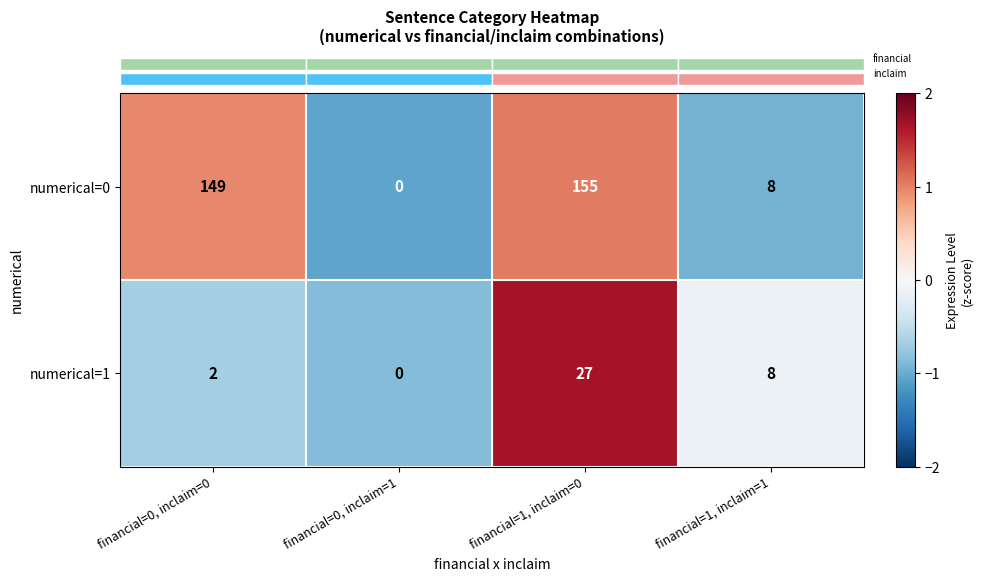

The numerical=1 series shows 8 at financial=1, inclaim=1. True or false?

True